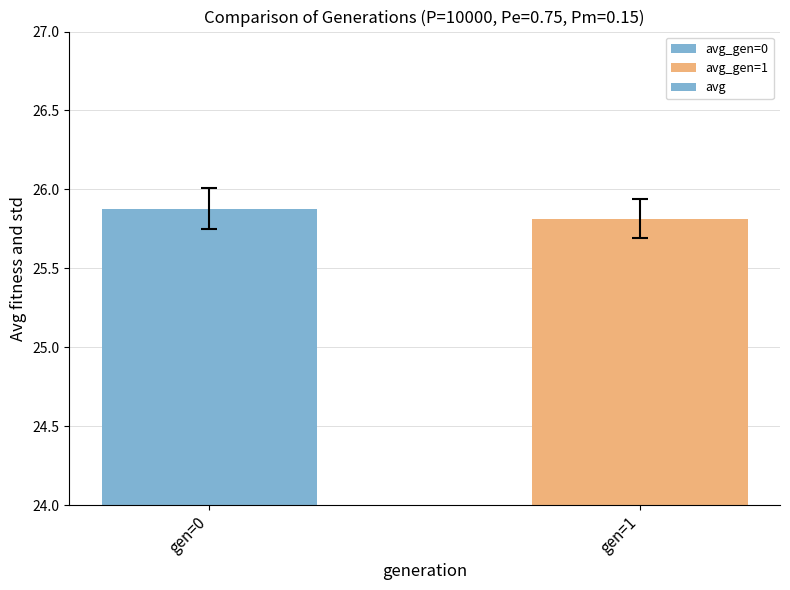

Count the number of data series in this chart.

1